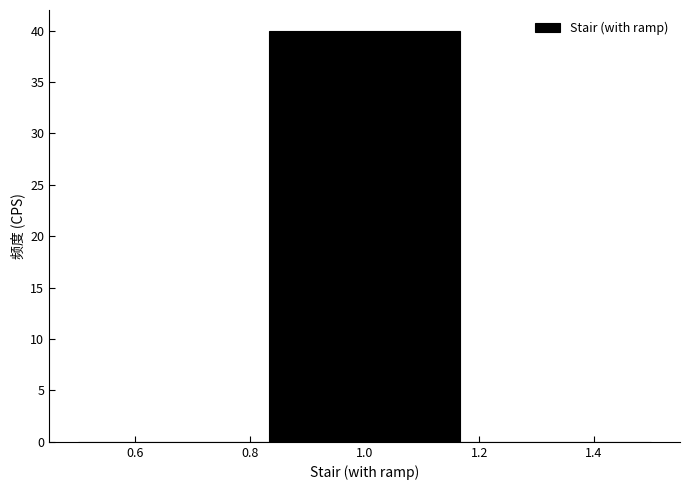

Reading left to right, transcribe this chart: for each bar, give the range it covers on the x-axis and its height. Neither the bar edges nor the heights are printed on the chart, so give them approximately, as read against the axes.

0.50 to 0.84: 0
0.84 to 1.16: 40
1.16 to 1.50: 0